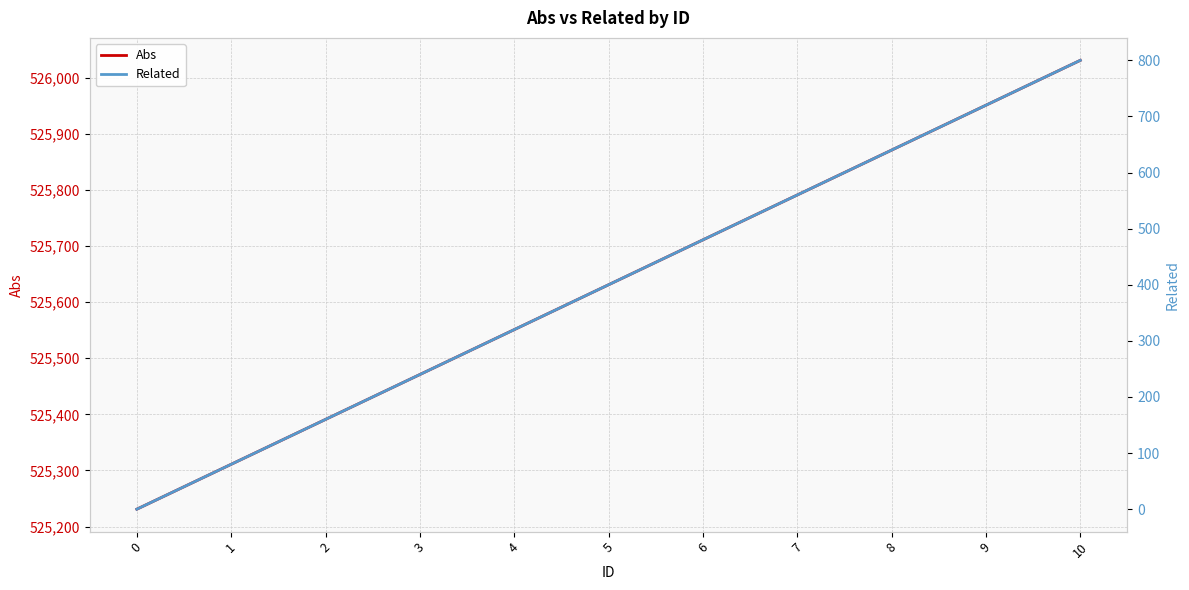

Reading right to left, transcribe all the data shown in this chart.

Abs: 526031	525951	525871	525791	525711	525631	525551	525471	525391	525311	525231
Related: 800	720	640	560	480	400	320	240	160	80	0